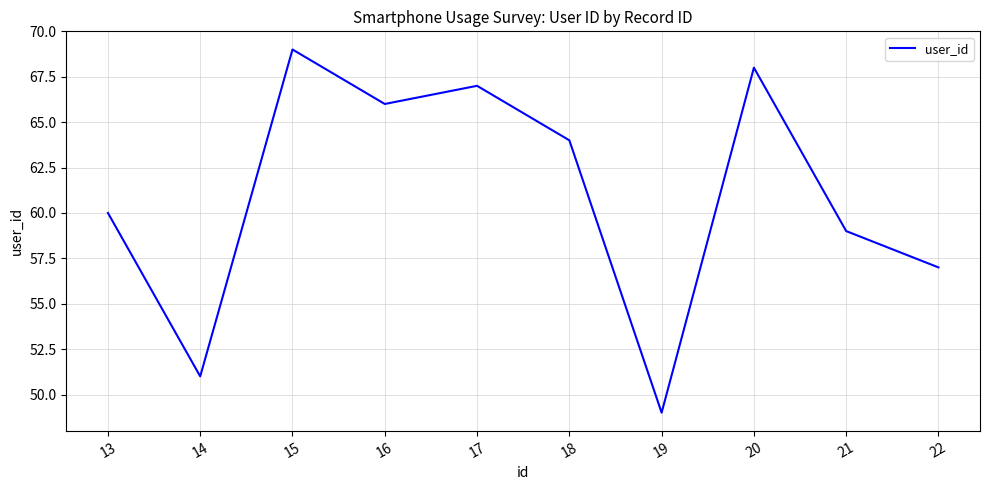

What is the average value?

61